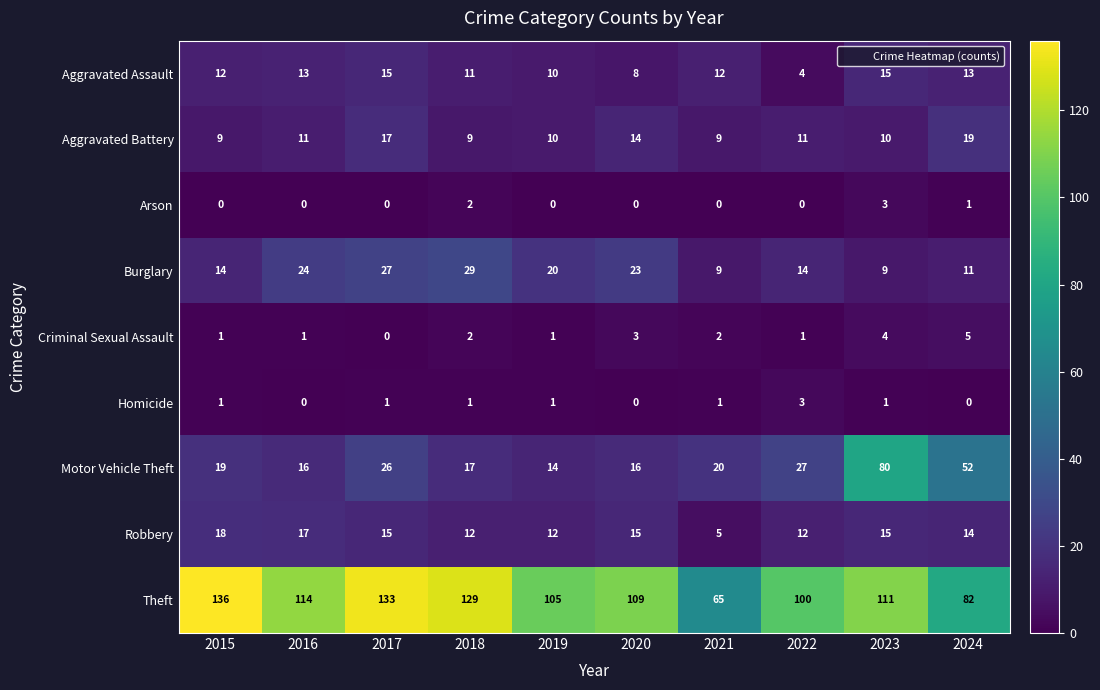

At how many categories does at least one series exceed 122?

3